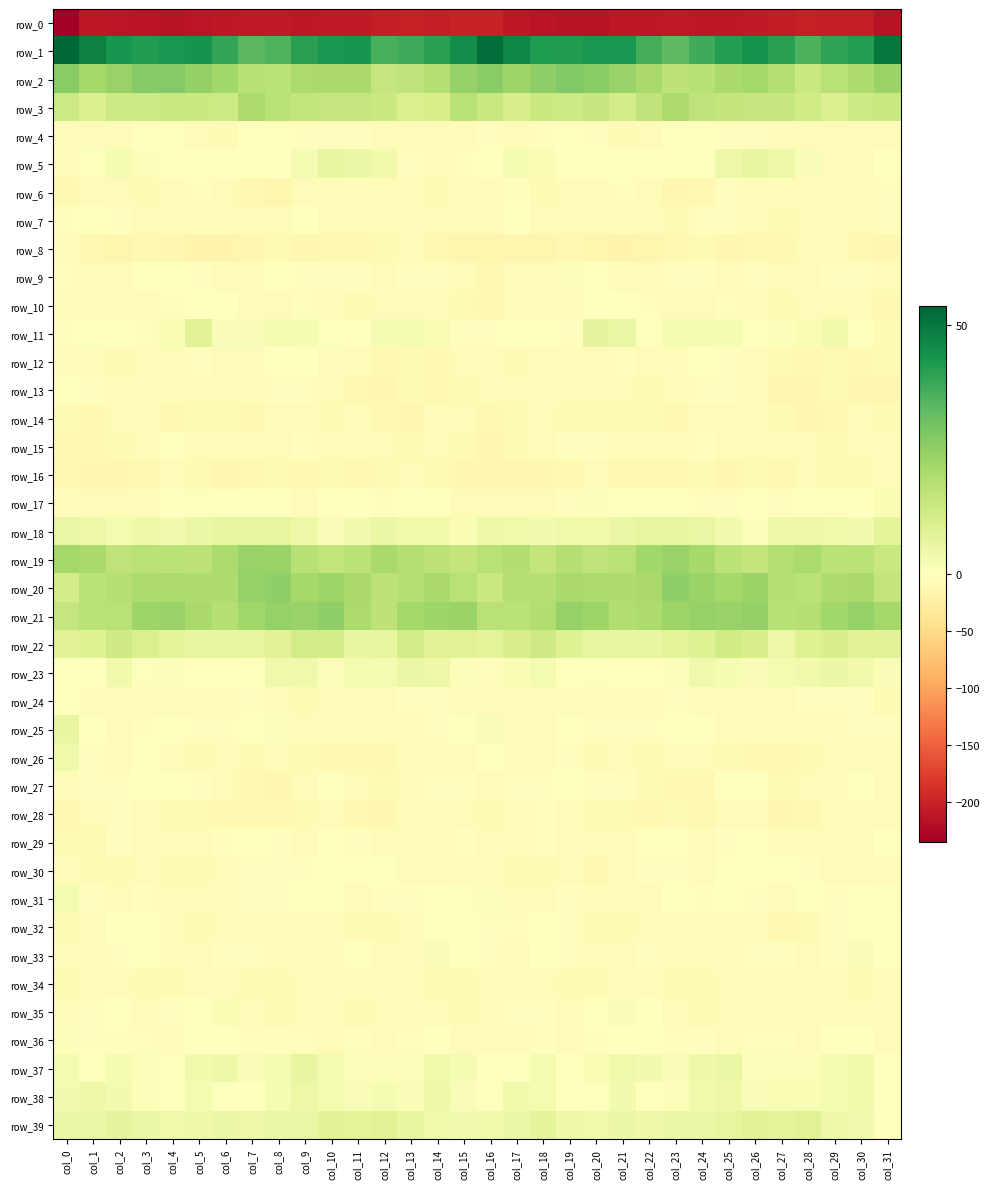

What value does the row_16 series have at col_12?

-8.6